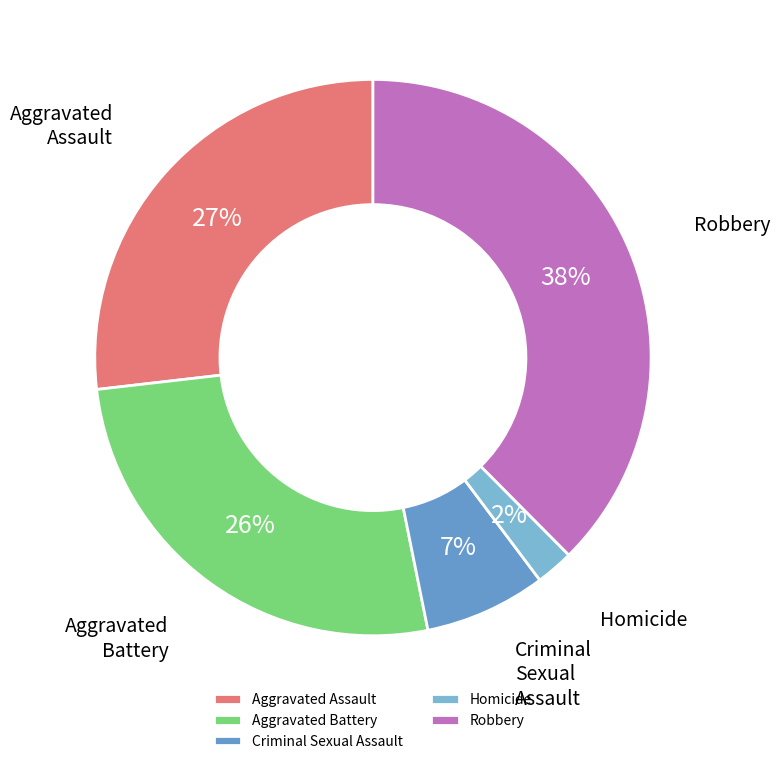

Is it true that Aggravated Assault is 41% of the pie?

False